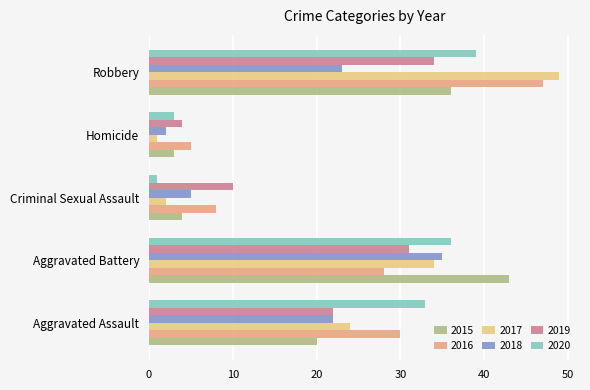

How many data points in 2019 are less than 22?

2